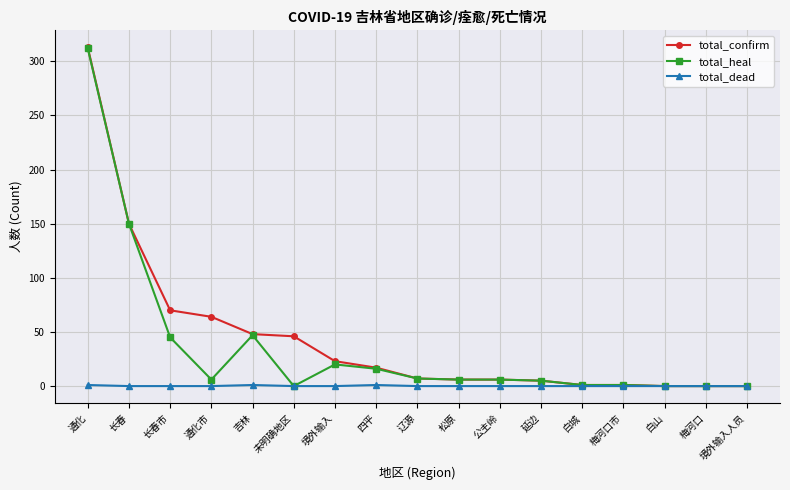

Which series has the widest spread of values?

total_confirm